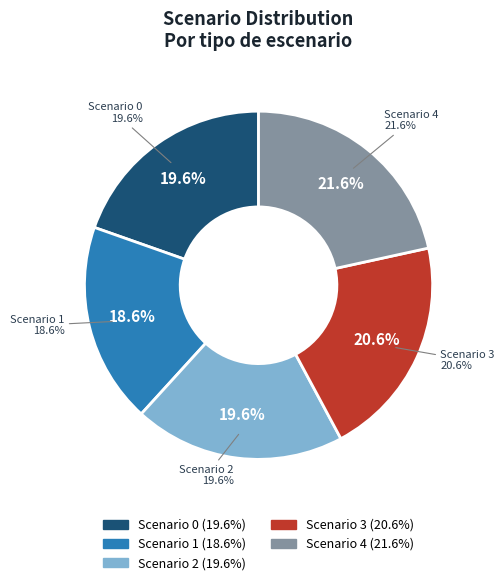

What is the smallest slice in the pie chart?

Scenario 1